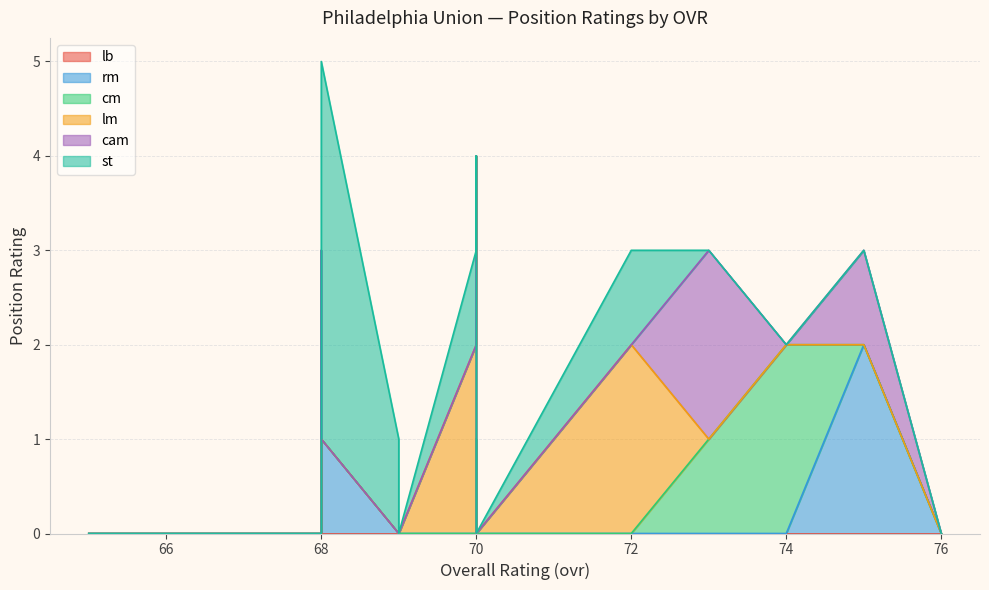

What is the sum of all cm values?

5